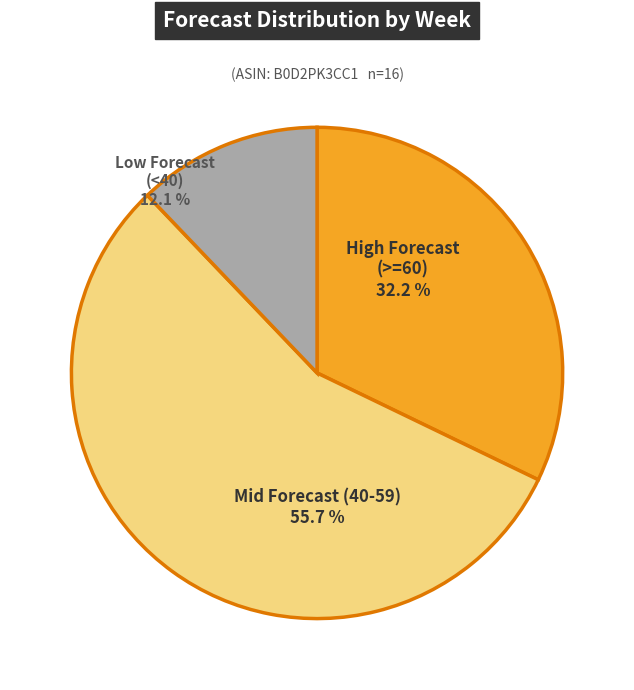

What is the total percentage of Low Forecast (<40) and Mid Forecast (40-59)?

67.8%